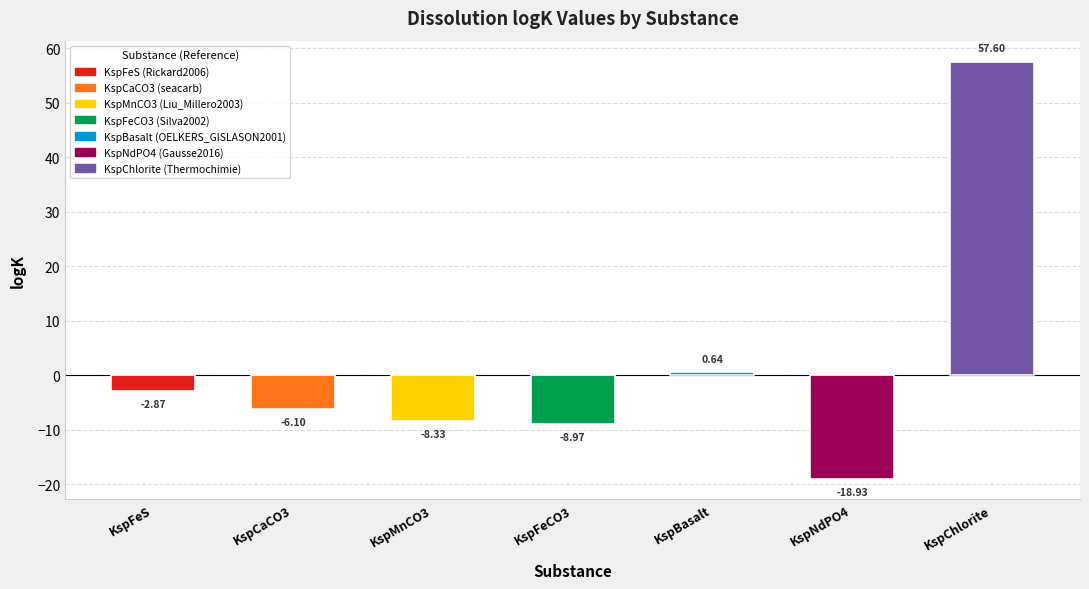

The chart shows a value of -6.1 at KspCaCO3. True or false?

True